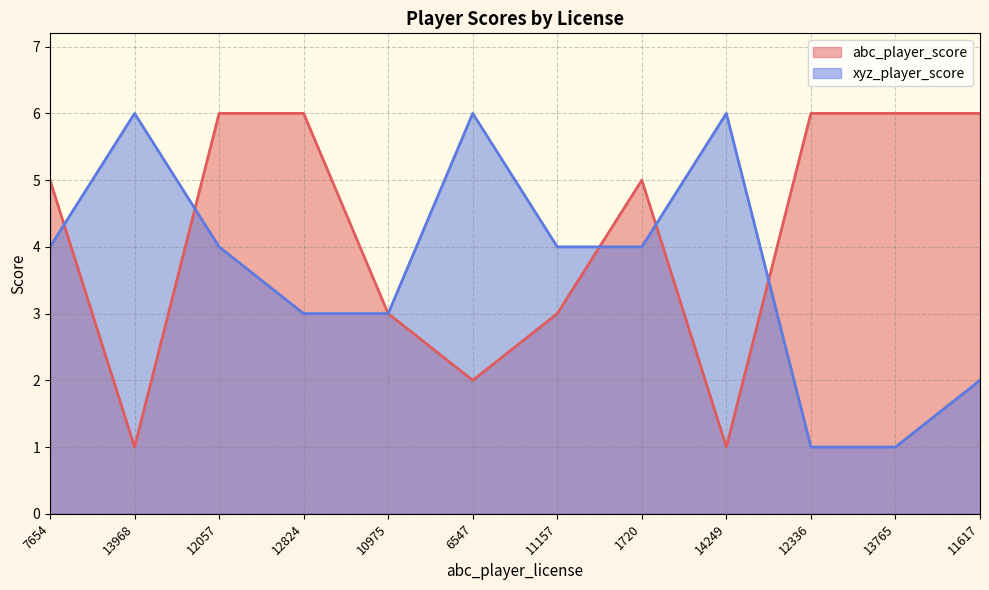

At how many categories does at least one series exceed 1?

12